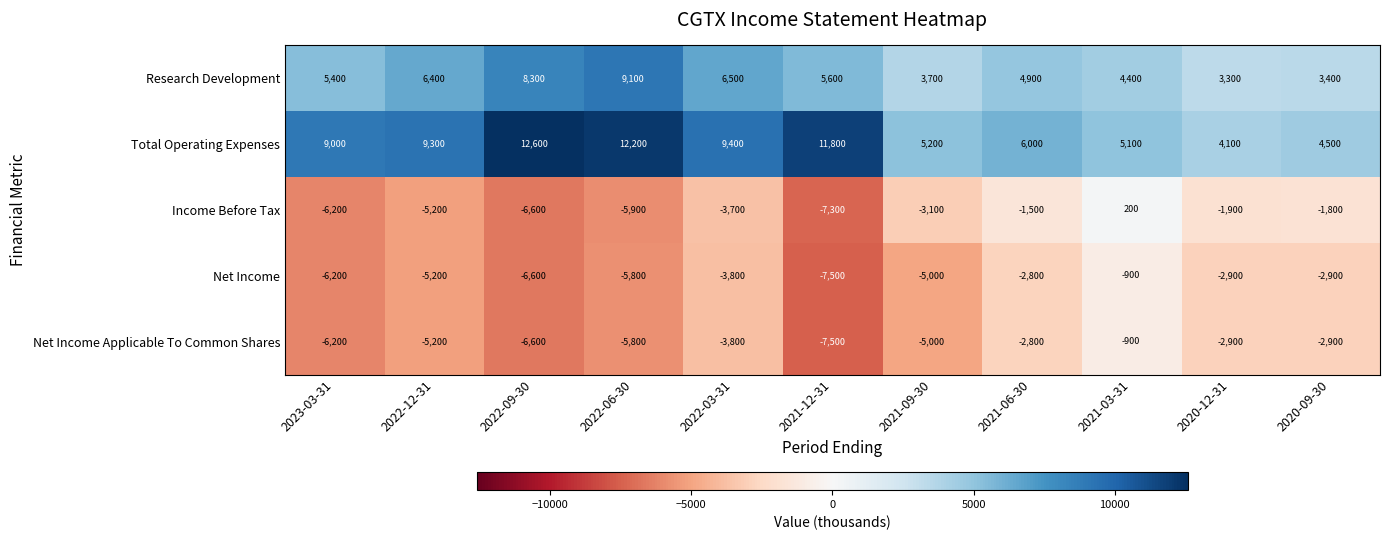

Is it true that Total Operating Expenses equals 12200 at 2022-06-30?

True